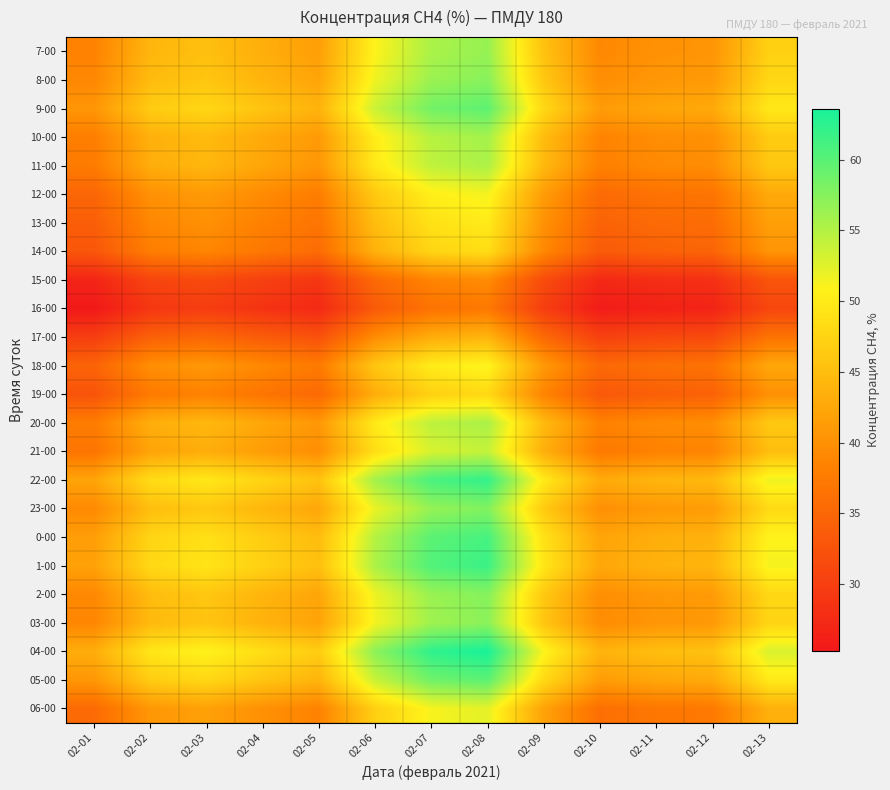

Reading left to right, extract all data points from this chart.

7-00: 02-01=38.4	02-02=44.1	02-03=45.2	02-04=43.3	02-05=41.6	02-06=50.9	02-07=55.5	02-08=56.6	02-09=45.4	02-10=39.1	02-11=40.1	02-12=40.4	02-13=47.1
8-00: 02-01=39.0	02-02=44.7	02-03=45.9	02-04=43.9	02-05=42.2	02-06=51.6	02-07=56.3	02-08=57.4	02-09=46.1	02-10=39.6	02-11=40.7	02-12=41.0	02-13=47.8
9-00: 02-01=40.5	02-02=46.5	02-03=47.7	02-04=45.7	02-05=43.9	02-06=53.7	02-07=58.6	02-08=59.7	02-09=47.9	02-10=41.2	02-11=42.3	02-12=42.7	02-13=49.7
10-00: 02-01=37.9	02-02=43.5	02-03=44.7	02-04=42.8	02-05=41.0	02-06=50.2	02-07=54.8	02-08=55.9	02-09=44.9	02-10=38.6	02-11=39.6	02-12=39.9	02-13=46.5
11-00: 02-01=37.6	02-02=43.1	02-03=44.3	02-04=42.4	02-05=40.7	02-06=49.8	02-07=54.3	02-08=55.4	02-09=44.5	02-10=38.2	02-11=39.2	02-12=39.6	02-13=46.1
12-00: 02-01=34.9	02-02=40.1	02-03=41.1	02-04=39.3	02-05=37.8	02-06=46.2	02-07=50.4	02-08=51.4	02-09=41.3	02-10=35.5	02-11=36.4	02-12=36.8	02-13=42.8
13-00: 02-01=33.9	02-02=38.9	02-03=39.9	02-04=38.2	02-05=36.7	02-06=44.9	02-07=49.0	02-08=50.0	02-09=40.1	02-10=34.5	02-11=35.4	02-12=35.7	02-13=41.6
14-00: 02-01=33.0	02-02=37.8	02-03=38.8	02-04=37.1	02-05=35.7	02-06=43.6	02-07=47.6	02-08=48.5	02-09=39.0	02-10=33.5	02-11=34.4	02-12=34.7	02-13=40.4
15-00: 02-01=26.8	02-02=30.7	02-03=31.5	02-04=30.2	02-05=28.9	02-06=35.4	02-07=38.6	02-08=39.4	02-09=31.6	02-10=27.2	02-11=27.9	02-12=28.2	02-13=32.8
16-00: 02-01=25.3	02-02=29.0	02-03=29.8	02-04=28.5	02-05=27.4	02-06=33.5	02-07=36.5	02-08=37.3	02-09=29.9	02-10=25.7	02-11=26.4	02-12=26.6	02-13=31.0
17-00: 02-01=29.9	02-02=34.3	02-03=35.1	02-04=33.6	02-05=32.3	02-06=39.5	02-07=43.1	02-08=44.0	02-09=35.3	02-10=30.3	02-11=31.2	02-12=31.4	02-13=36.6
18-00: 02-01=34.7	02-02=39.8	02-03=40.8	02-04=39.1	02-05=37.5	02-06=45.9	02-07=50.1	02-08=51.1	02-09=41.0	02-10=35.2	02-11=36.2	02-12=36.5	02-13=42.5
19-00: 02-01=32.6	02-02=37.4	02-03=38.4	02-04=36.8	02-05=35.3	02-06=43.2	02-07=47.1	02-08=48.1	02-09=38.6	02-10=33.2	02-11=34.1	02-12=34.3	02-13=40.0
20-00: 02-01=37.7	02-02=43.2	02-03=44.4	02-04=42.5	02-05=40.8	02-06=49.9	02-07=54.4	02-08=55.5	02-09=44.6	02-10=38.3	02-11=39.3	02-12=39.7	02-13=46.2
21-00: 02-01=36.7	02-02=42.1	02-03=43.2	02-04=41.4	02-05=39.7	02-06=48.6	02-07=53.0	02-08=54.1	02-09=43.4	02-10=37.3	02-11=38.3	02-12=38.6	02-13=45.0
22-00: 02-01=42.2	02-02=48.4	02-03=49.6	02-04=47.5	02-05=45.6	02-06=55.9	02-07=60.9	02-08=62.1	02-09=49.9	02-10=42.9	02-11=44.0	02-12=44.4	02-13=51.7
23-00: 02-01=39.2	02-02=45.0	02-03=46.2	02-04=44.2	02-05=42.4	02-06=52.0	02-07=56.7	02-08=57.8	02-09=46.4	02-10=39.9	02-11=40.9	02-12=41.3	02-13=48.1
0-00: 02-01=41.4	02-02=47.5	02-03=48.8	02-04=46.7	02-05=44.8	02-06=54.9	02-07=59.8	02-08=61.0	02-09=49.0	02-10=42.1	02-11=43.2	02-12=43.6	02-13=50.8
1-00: 02-01=41.8	02-02=48.0	02-03=49.3	02-04=47.2	02-05=45.3	02-06=55.4	02-07=60.4	02-08=61.6	02-09=49.5	02-10=42.5	02-11=43.7	02-12=44.1	02-13=51.3
2-00: 02-01=39.1	02-02=44.8	02-03=46.0	02-04=44.0	02-05=42.3	02-06=51.7	02-07=56.4	02-08=57.6	02-09=46.2	02-10=39.7	02-11=40.8	02-12=41.1	02-13=47.9
03-00: 02-01=38.8	02-02=44.5	02-03=45.7	02-04=43.8	02-05=42.0	02-06=51.4	02-07=56.1	02-08=57.2	02-09=45.9	02-10=39.5	02-11=40.5	02-12=40.9	02-13=47.6
04-00: 02-01=43.2	02-02=49.5	02-03=50.8	02-04=48.6	02-05=46.7	02-06=57.1	02-07=62.3	02-08=63.6	02-09=51.0	02-10=43.9	02-11=45.0	02-12=45.4	02-13=52.9
05-00: 02-01=40.6	02-02=46.6	02-03=47.8	02-04=45.8	02-05=43.9	02-06=53.8	02-07=58.7	02-08=59.8	02-09=48.0	02-10=41.3	02-11=42.4	02-12=42.8	02-13=49.8
06-00: 02-01=35.5	02-02=40.7	02-03=41.8	02-04=40.0	02-05=38.4	02-06=47.0	02-07=51.2	02-08=52.3	02-09=42.0	02-10=36.1	02-11=37.0	02-12=37.4	02-13=43.5